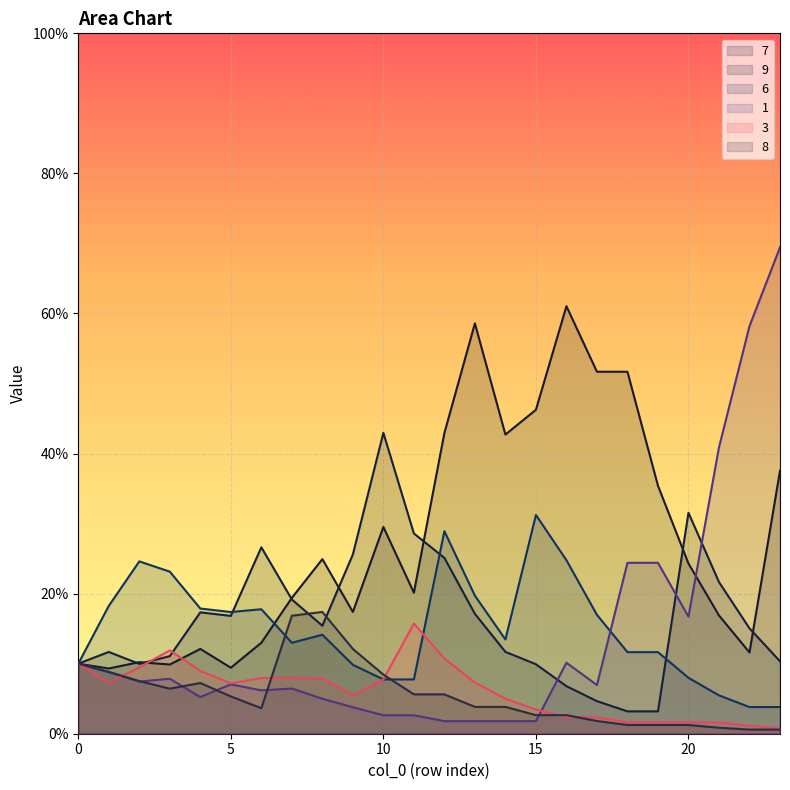

Reading left to right, list all the values displayed in this chart.

7: 0.1	0.1	0.1	0.1	0.1	0.1	0.1	0.2	0.2	0.2	0.3	0.2	0.4	0.6	0.4	0.5	0.6	0.5	0.5	0.4	0.2	0.2	0.1	0.4
9: 0.1	0.1	0.1	0.1	0.2	0.2	0.3	0.2	0.2	0.3	0.4	0.3	0.3	0.2	0.1	0.1	0.1	0.0	0.0	0.0	0.3	0.2	0.2	0.1
6: 0.1	0.2	0.2	0.2	0.2	0.2	0.2	0.1	0.1	0.1	0.1	0.1	0.3	0.2	0.1	0.3	0.2	0.2	0.1	0.1	0.1	0.1	0.0	0.0
1: 0.1	0.1	0.1	0.1	0.1	0.1	0.1	0.1	0.0	0.0	0.0	0.0	0.0	0.0	0.0	0.0	0.1	0.1	0.2	0.2	0.2	0.4	0.6	0.7
3: 0.1	0.1	0.1	0.1	0.1	0.1	0.1	0.1	0.1	0.1	0.1	0.2	0.1	0.1	0.0	0.0	0.0	0.0	0.0	0.0	0.0	0.0	0.0	0.0
8: 0.1	0.1	0.1	0.1	0.1	0.1	0.0	0.2	0.2	0.1	0.1	0.1	0.1	0.0	0.0	0.0	0.0	0.0	0.0	0.0	0.0	0.0	0.0	0.0